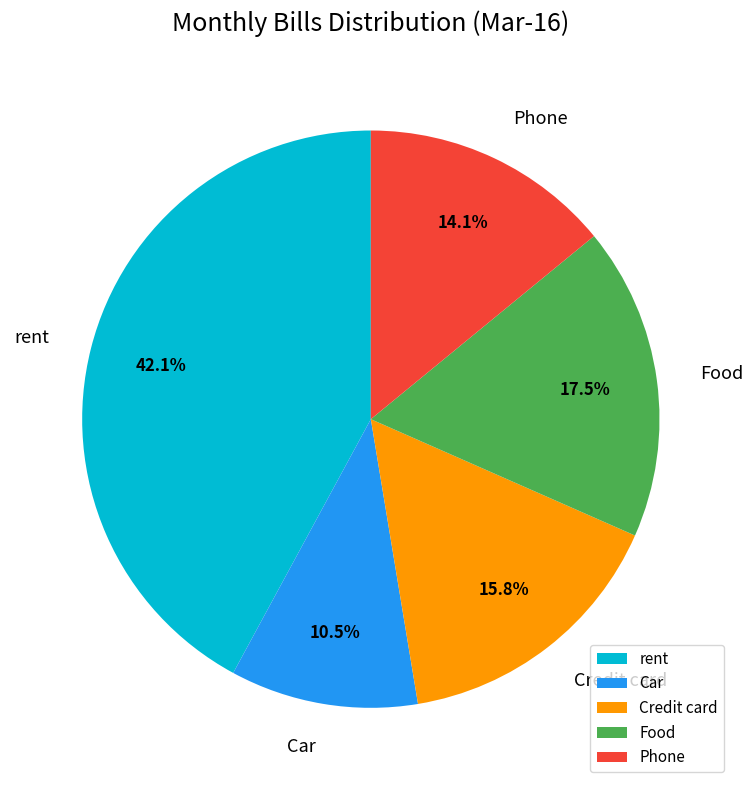

Is it true that Phone is 14% of the pie?

True